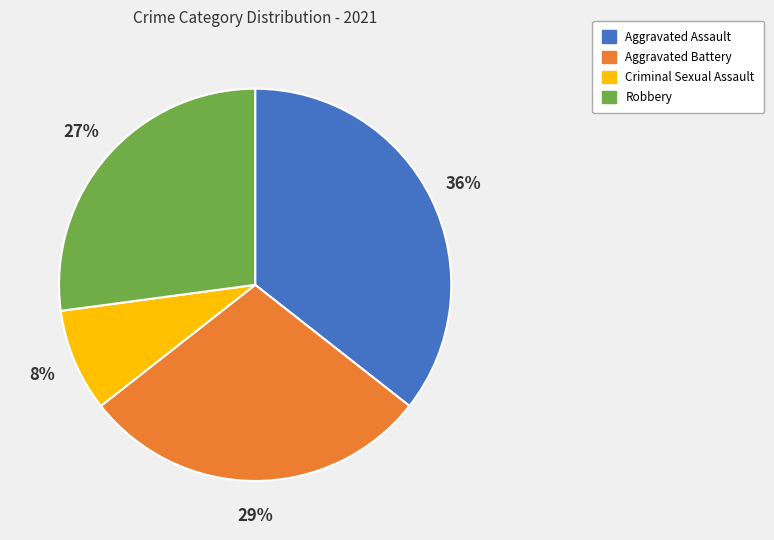

Is it true that Robbery is 15% of the pie?

False